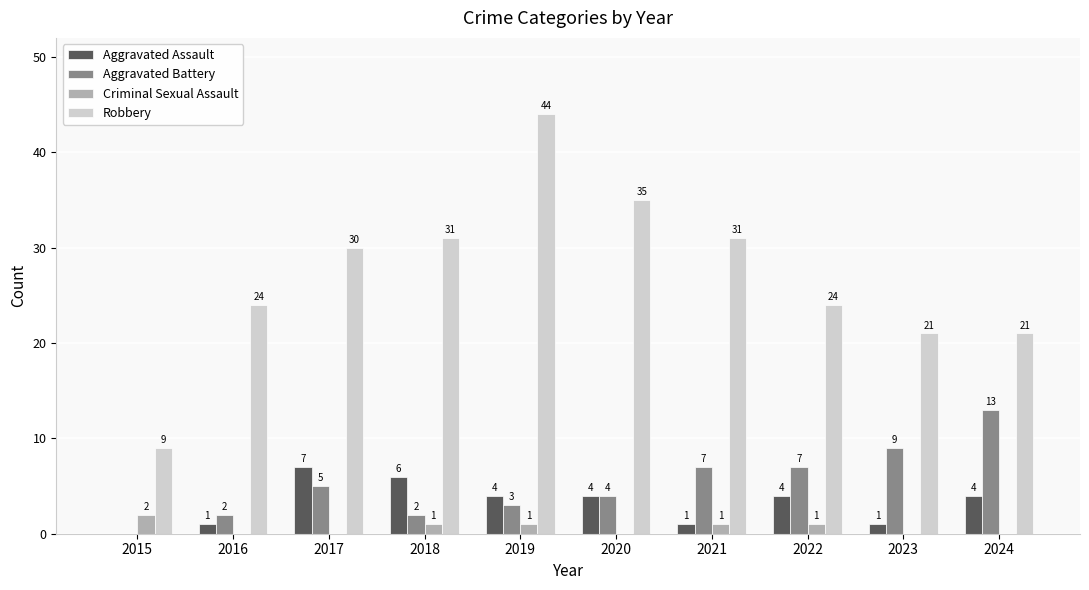

How many values in Aggravated Battery are above zero?

9